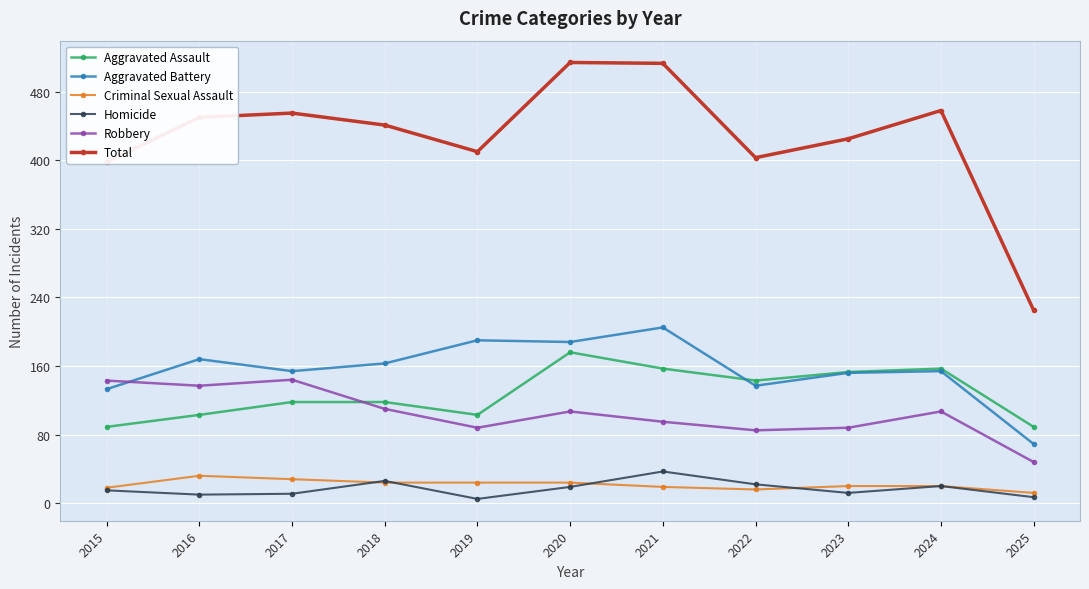

What is the smallest value displayed?

5